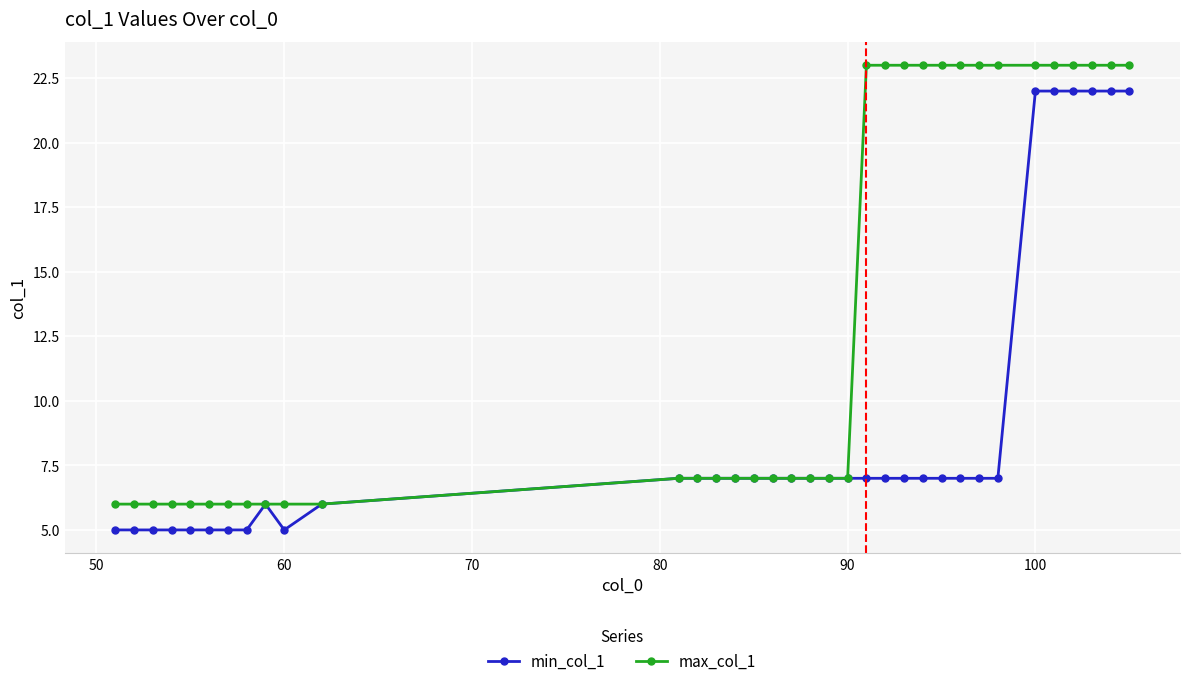

What is the value of the min_col_1 point at the 17th from the left?

7